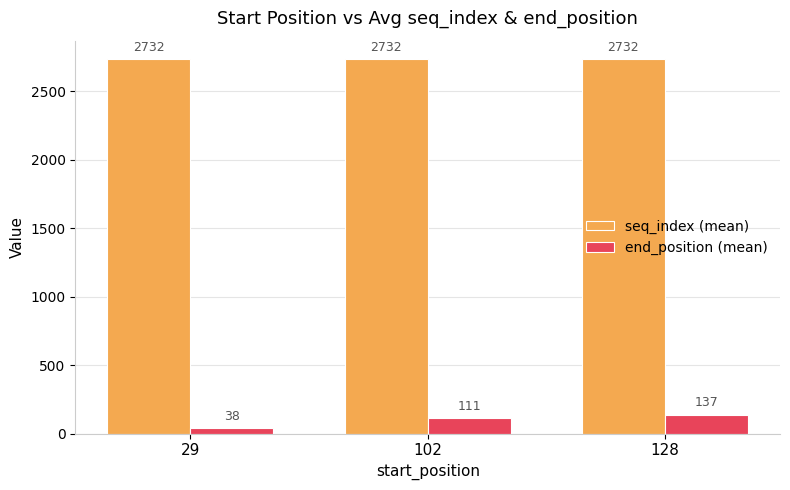

What is the total value across all series at 102?

2842.5